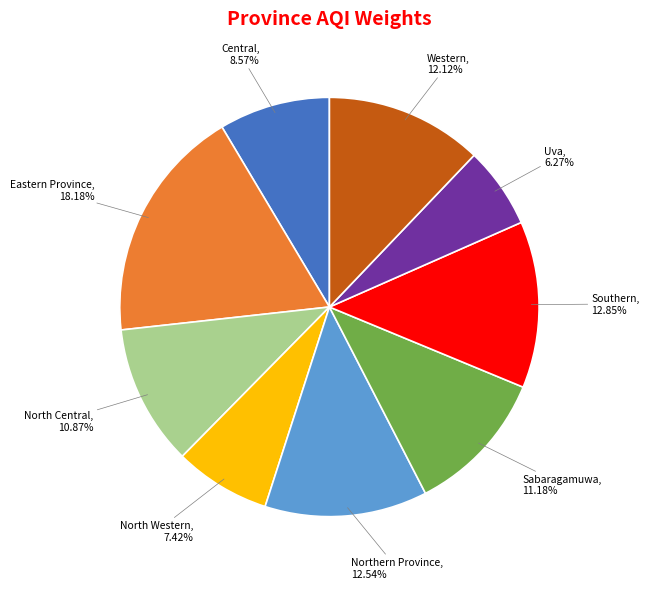

Is there a majority slice in this chart?

No